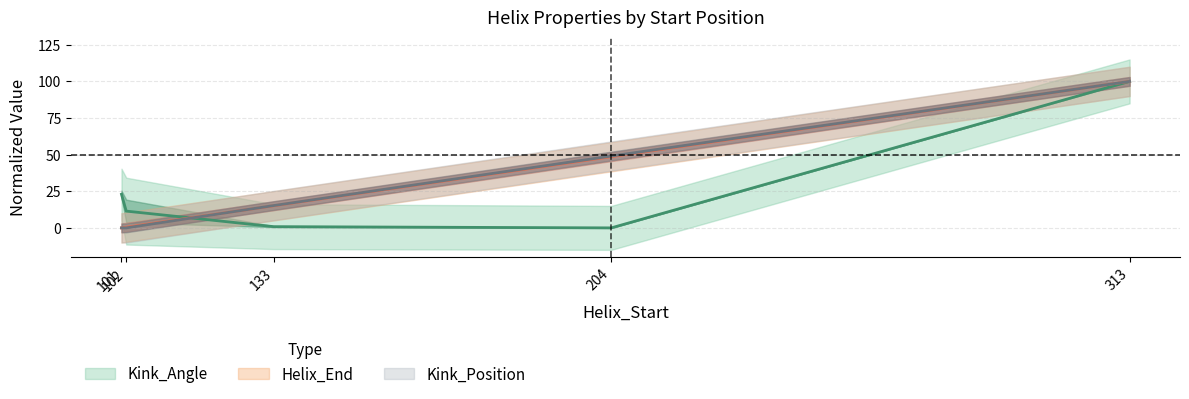

Which series has the largest total across all categories?

Helix_End_B